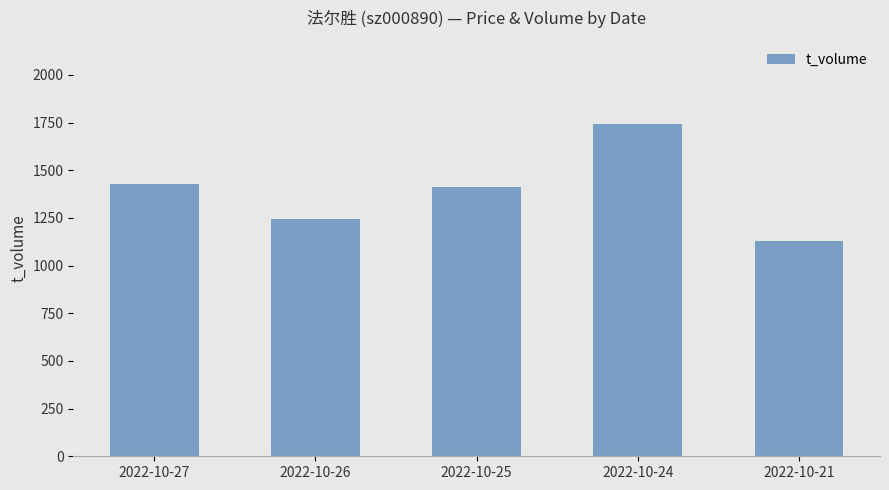

Reading left to right, extract all data points from this chart.

1426	1243	1410	1744	1127